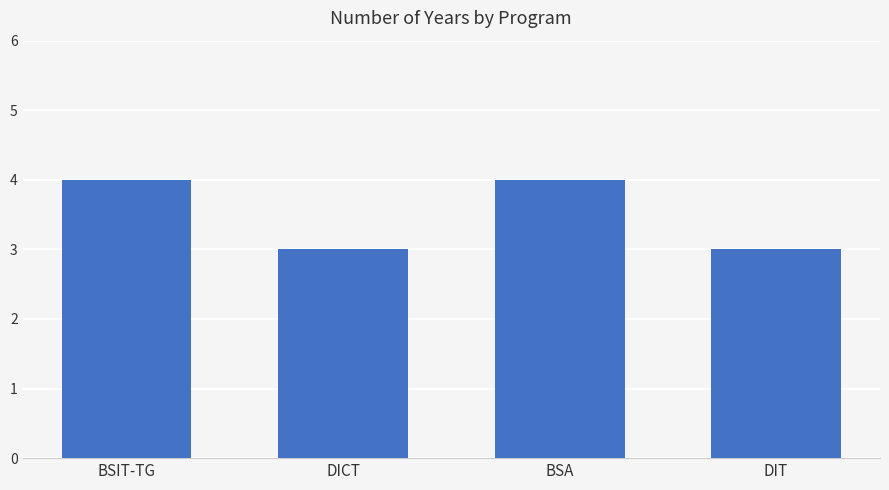

What is the smallest value displayed?

3